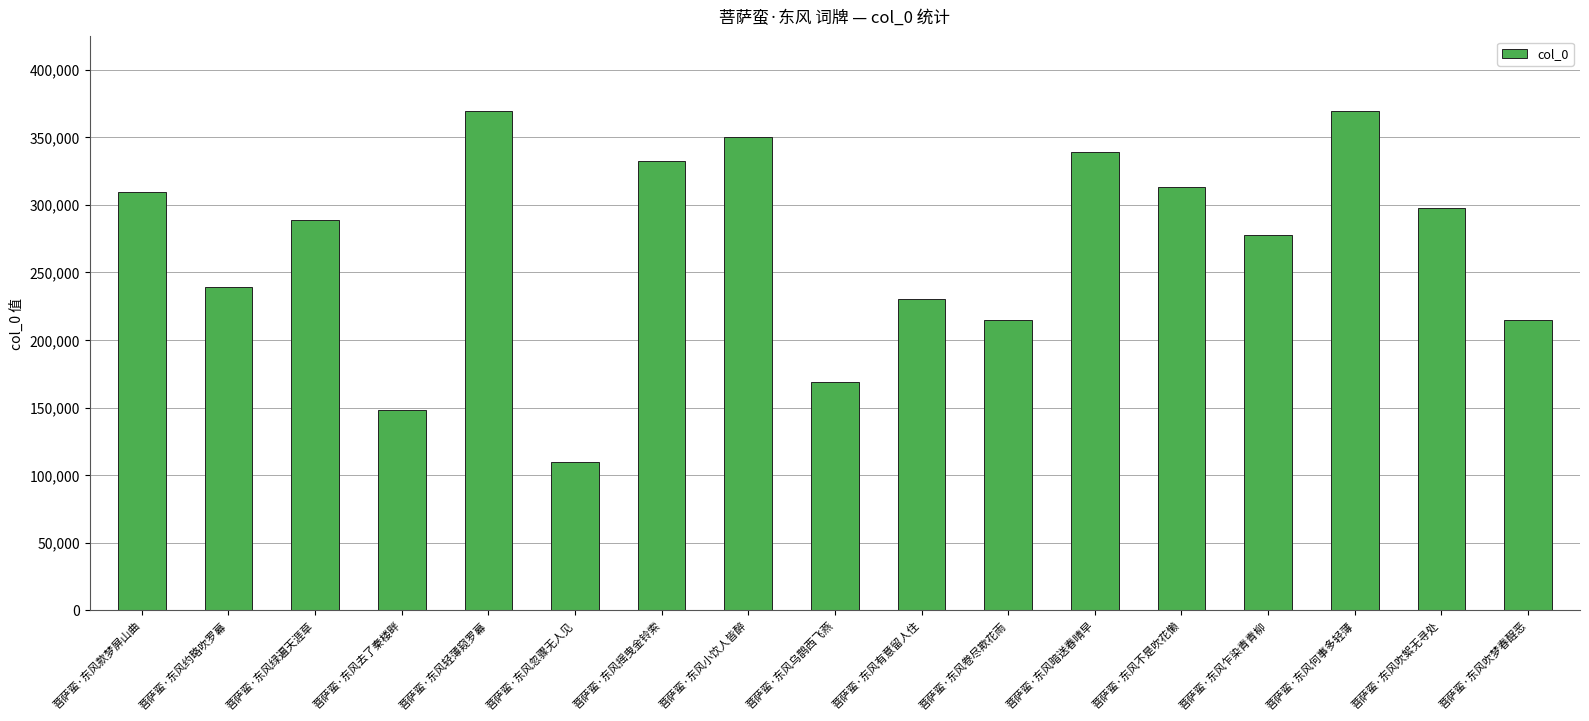

The chart shows a value of 239439 at 菩萨蛮·东风约略吹罗幕. True or false?

True